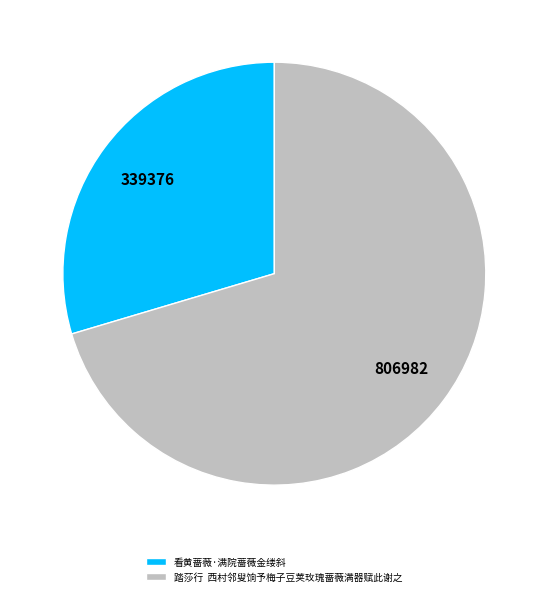

Which category has the biggest portion of the pie?

踏莎行 西村邻叟饷予梅子豆荚玫瑰蔷薇满器赋此谢之